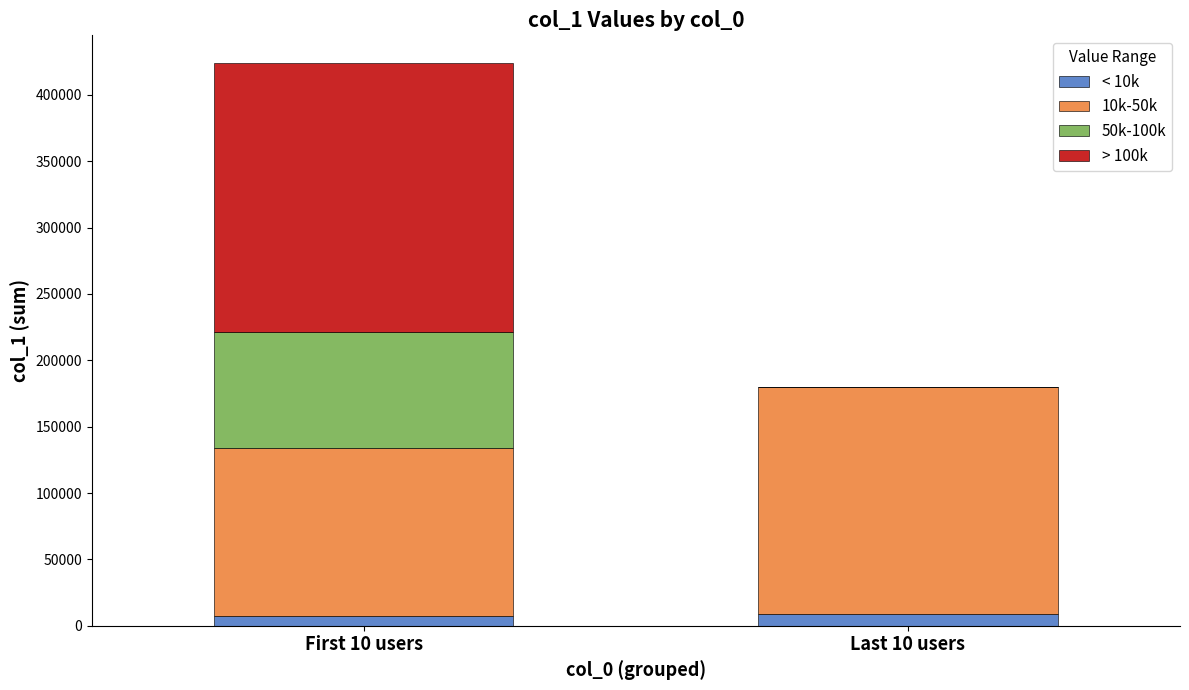

At which category is the sum across all series the highest?

First 10 users